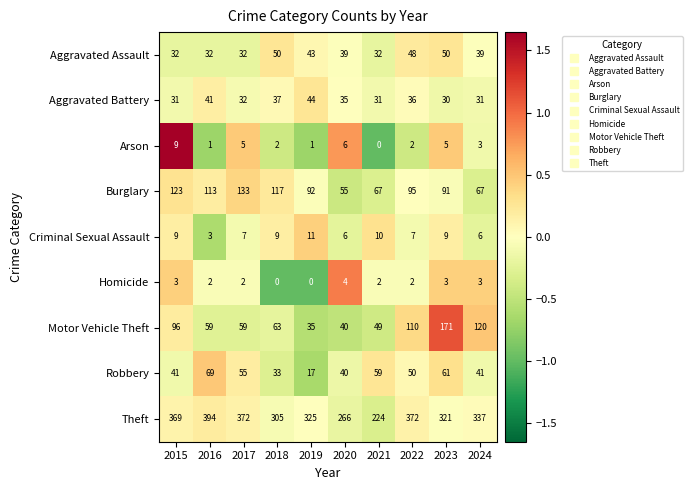

How many series are shown in this chart?

9